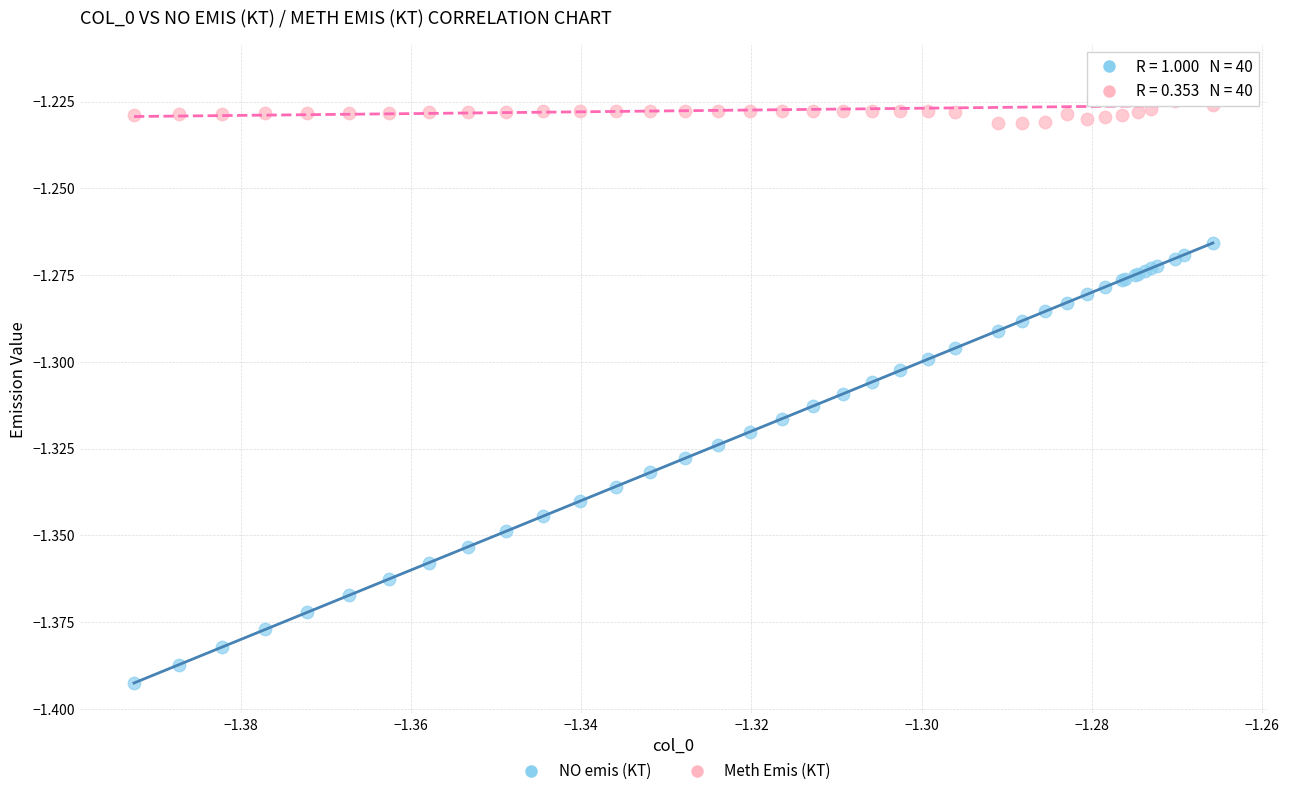

Which series has the widest spread of Y values?

NO emis (KT)